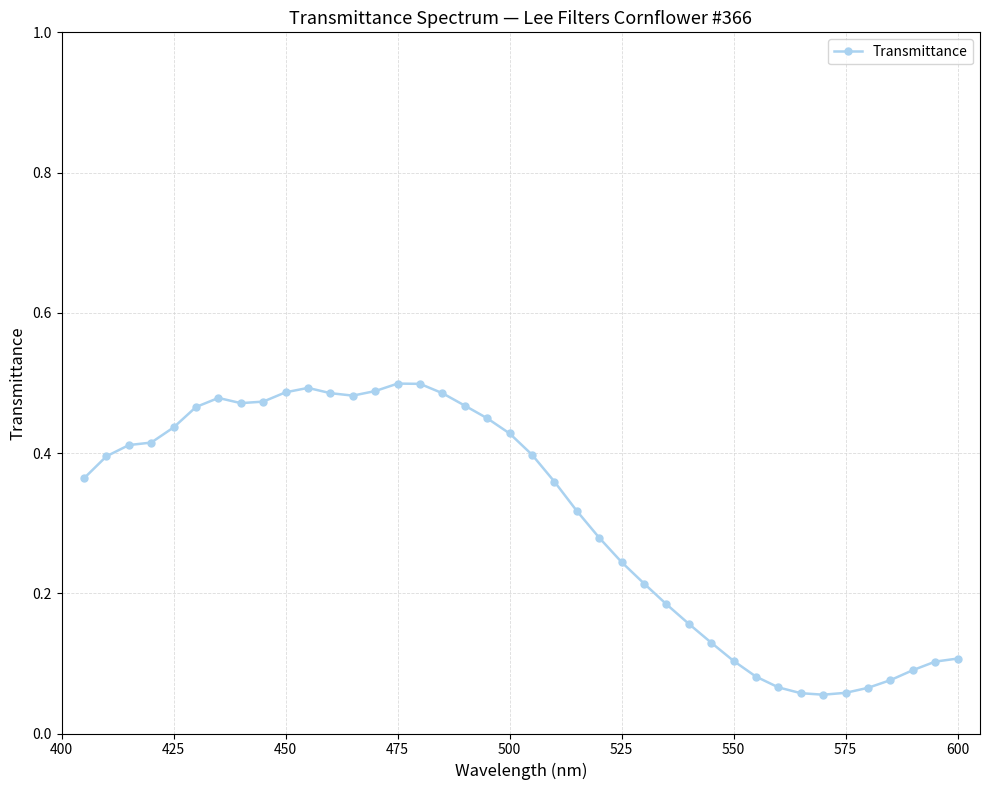

How many values are between 0 and 1?

40